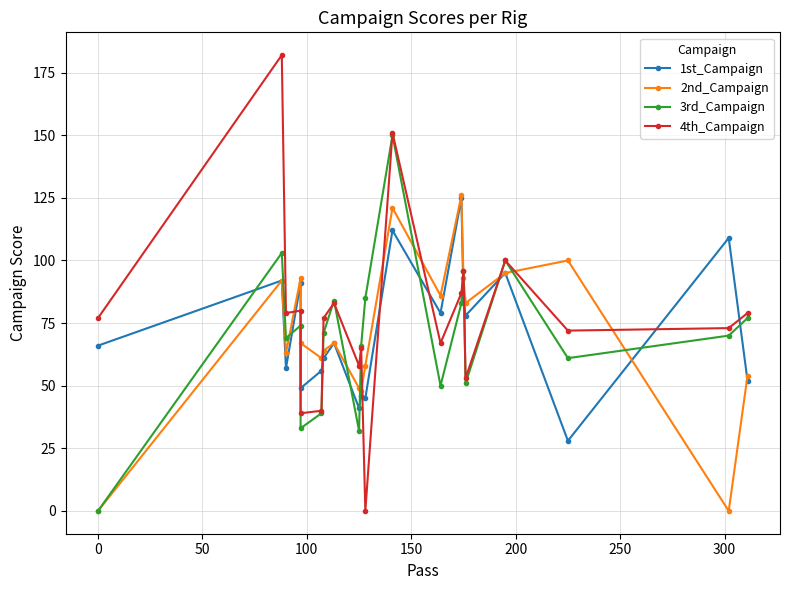

How many intersections are there between 3rd_Campaign and 1st_Campaign?

11